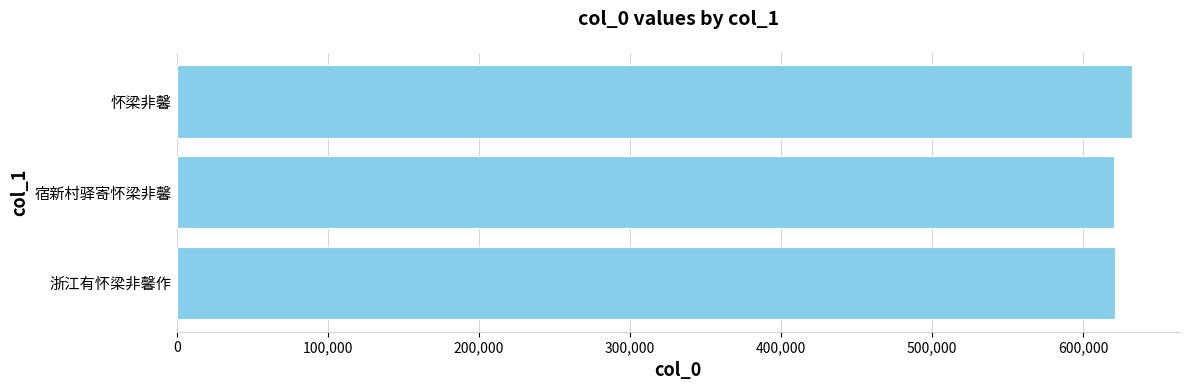

Which label corresponds to the largest value in the chart?

怀梁非馨